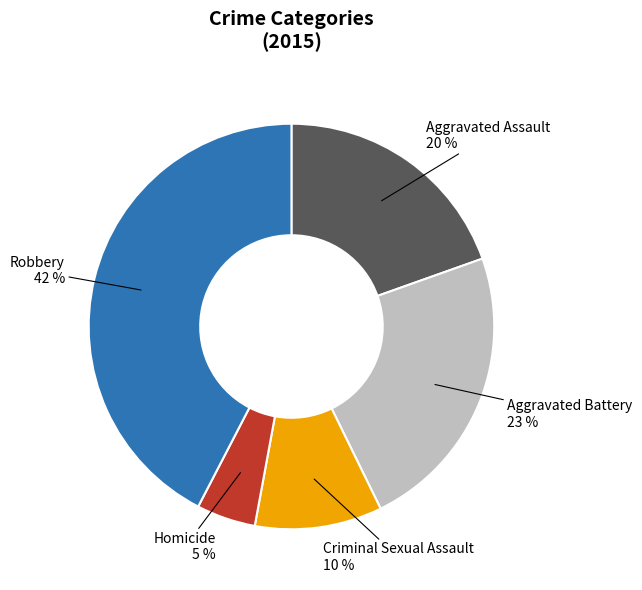

What percentage is the Aggravated Battery slice, to the nearest percent?

23%